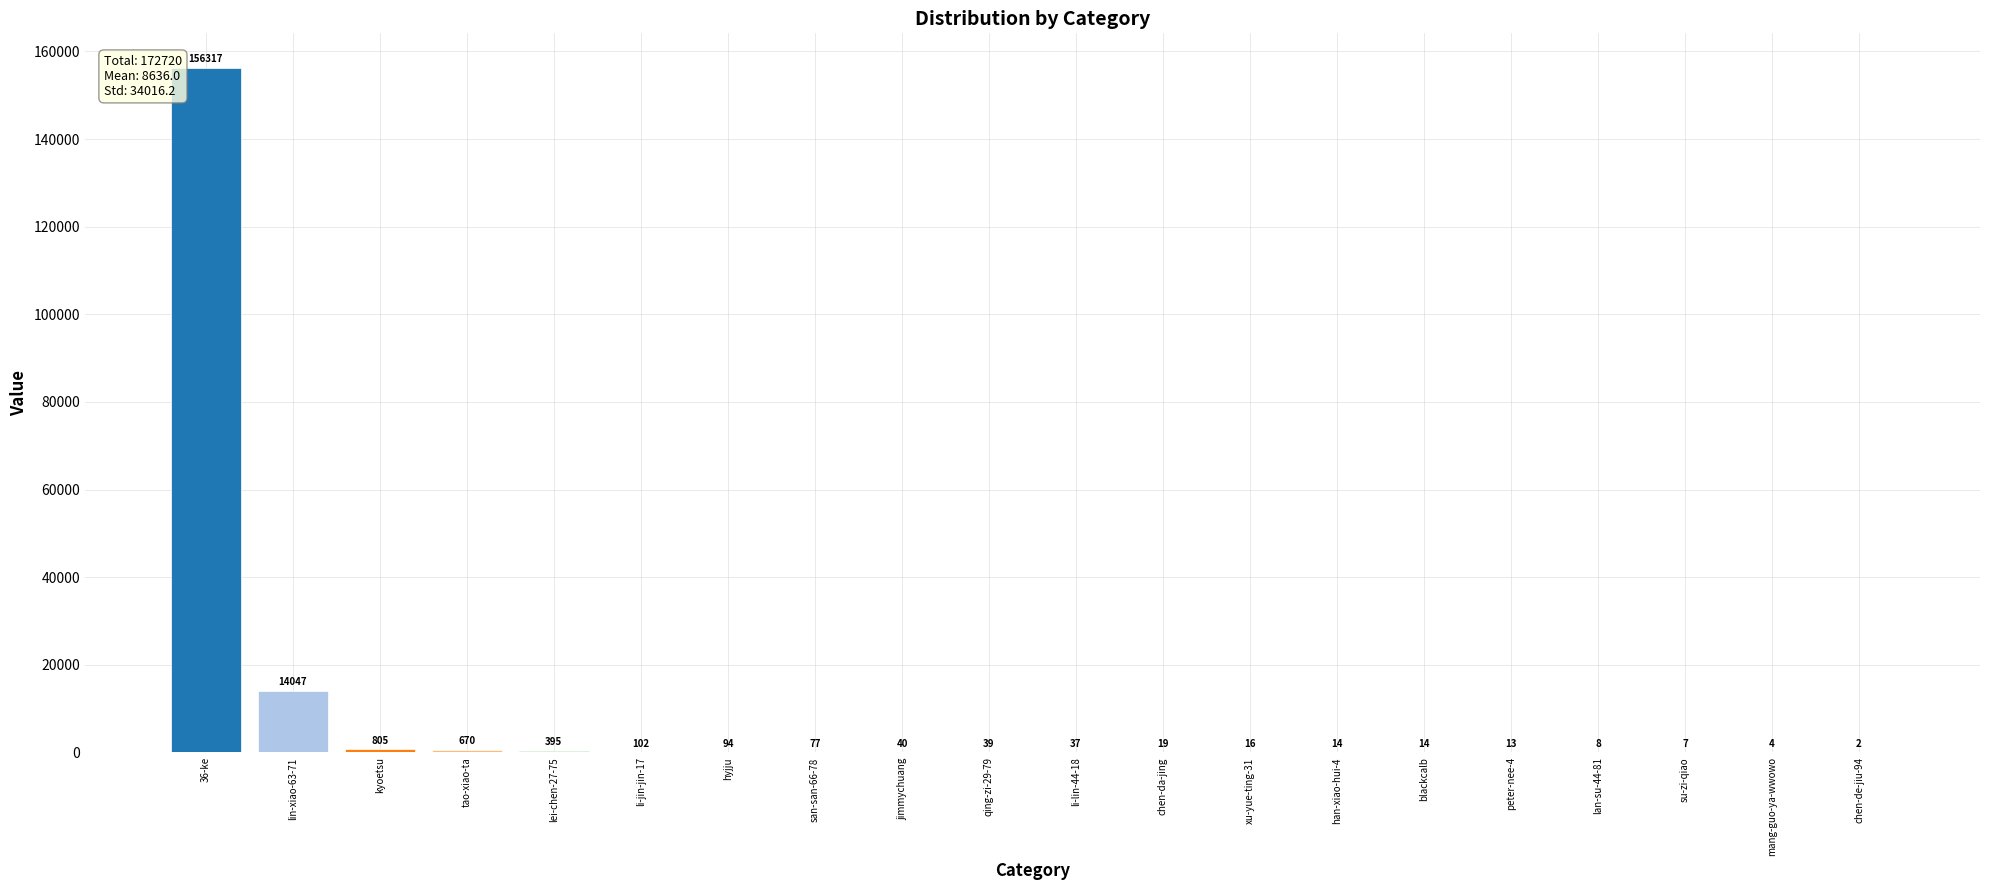

True or false: the data shows 39 at qing-zi-29-79.

True